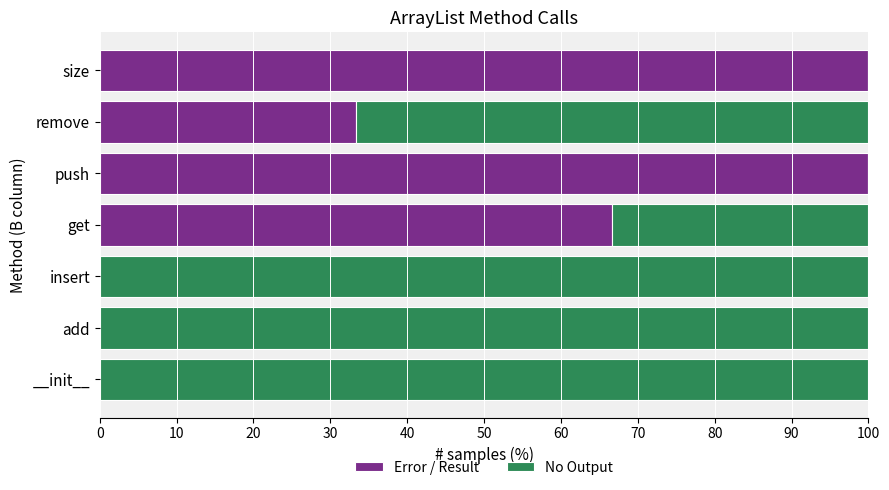

What is the maximum value for Error / Result?

100.0